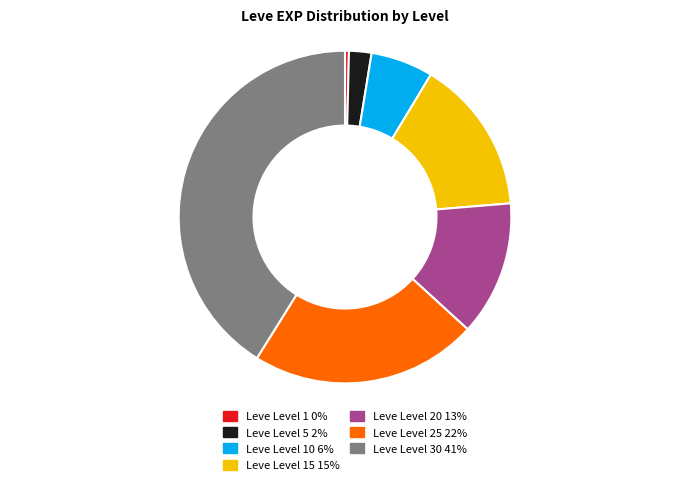

Is there any slice that represents more than half of the pie?

No